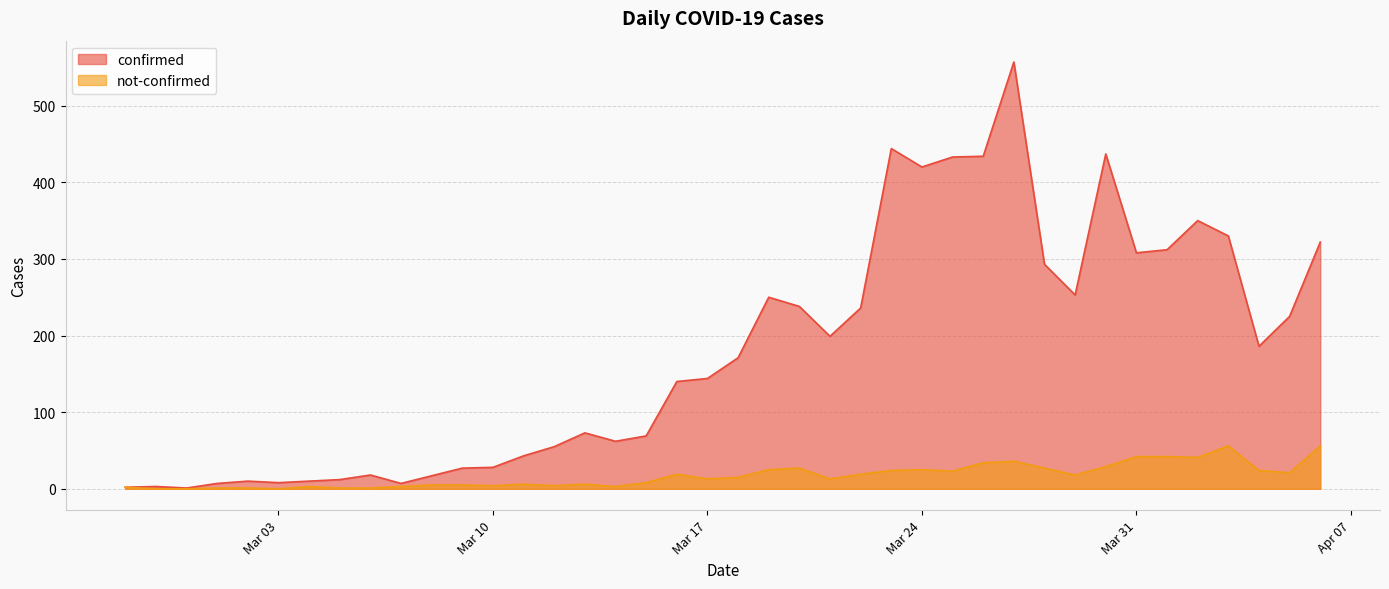

How many values in the confirmed series exceed 171?

19